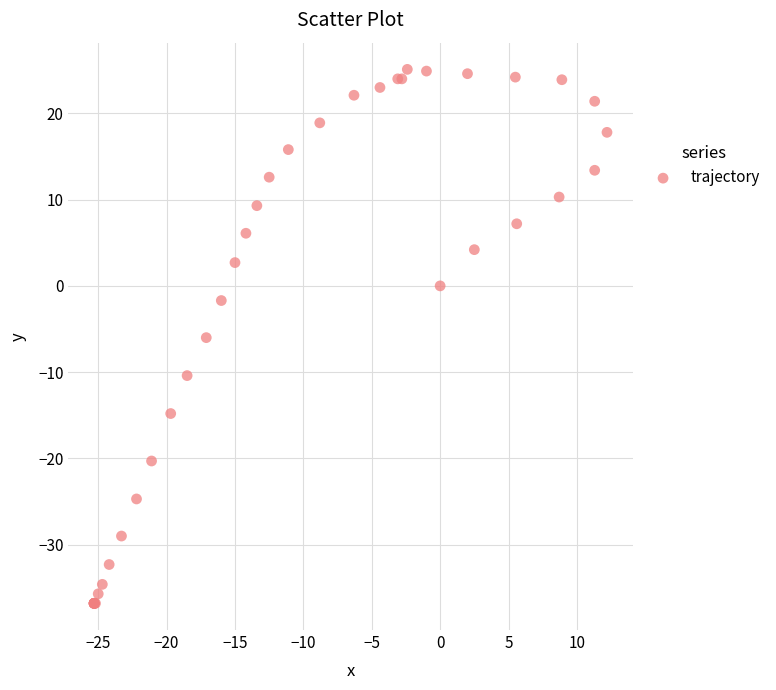

What Y value in the scatter plot is closest to -5?

-6.0